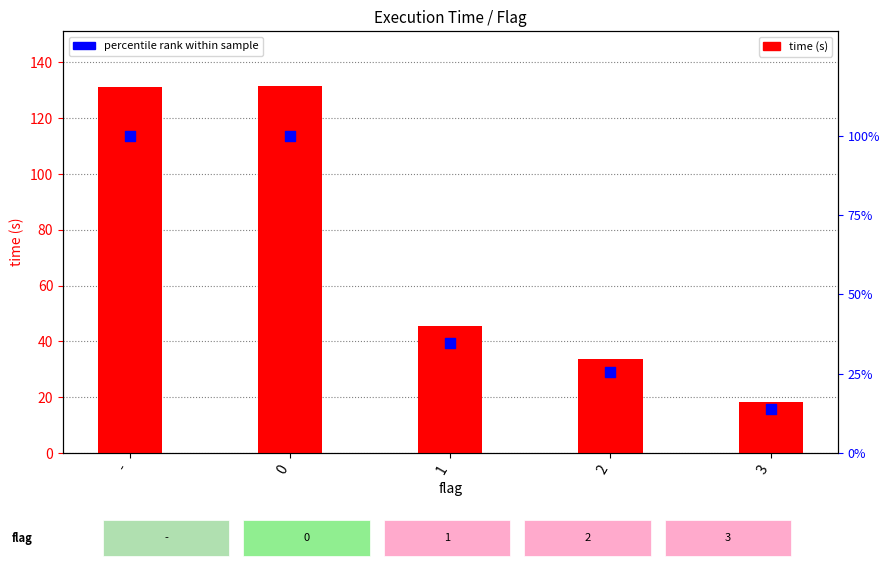

What is the total value across all series at -?

231.2